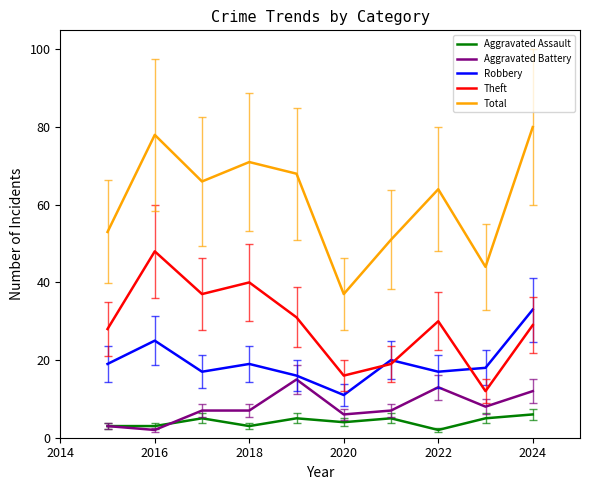

True or false: Aggravated Assault and Theft intersect in this chart.

False